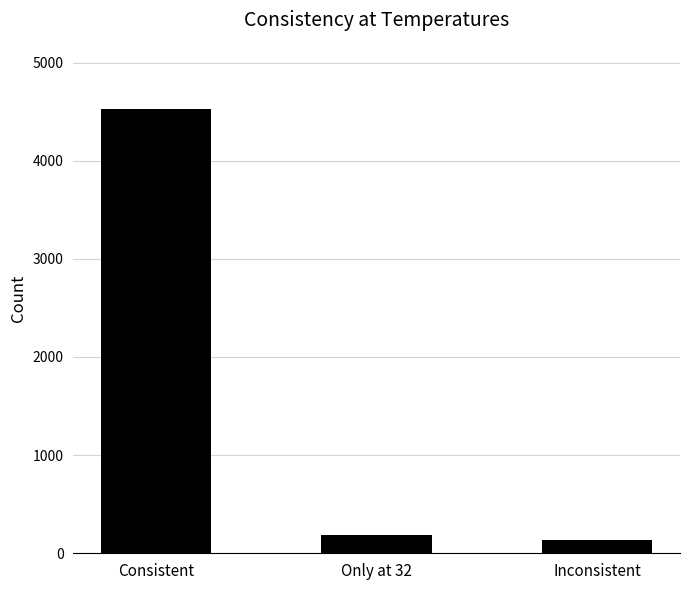

What is the change in value from Consistent to Inconsistent?

-4393